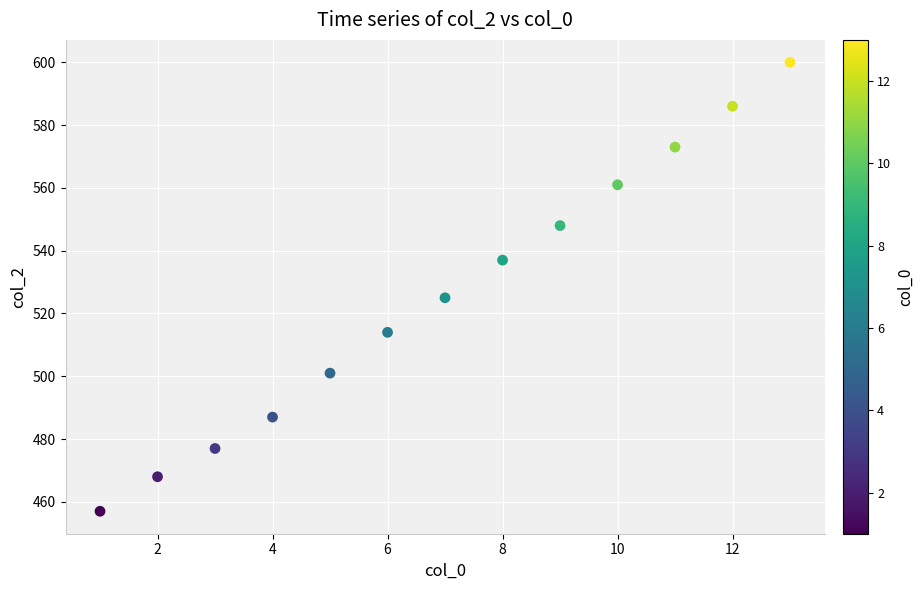

What Y value in the scatter plot is closest to 528?

525